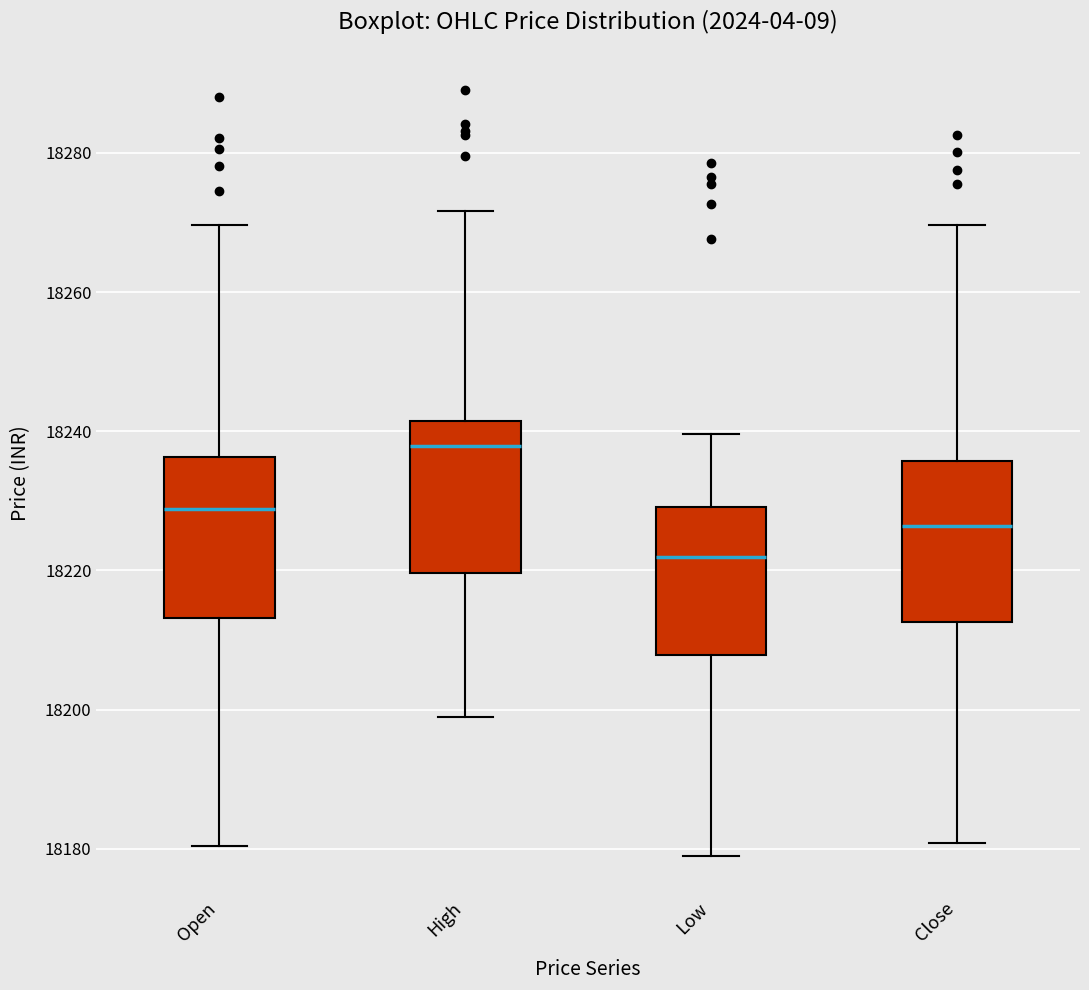

Which box has the lowest median line?

Low